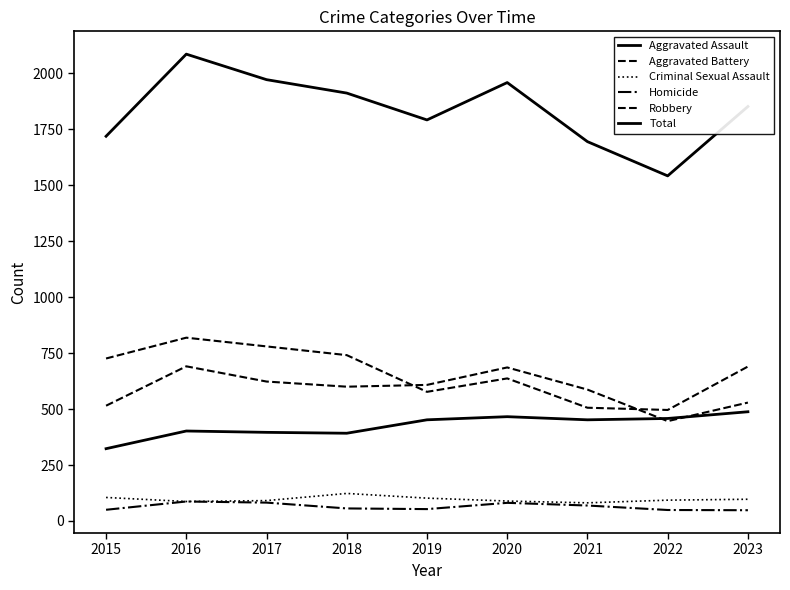

In Criminal Sexual Assault, how many points are lower than both neighbors (excluding endpoints)?

2